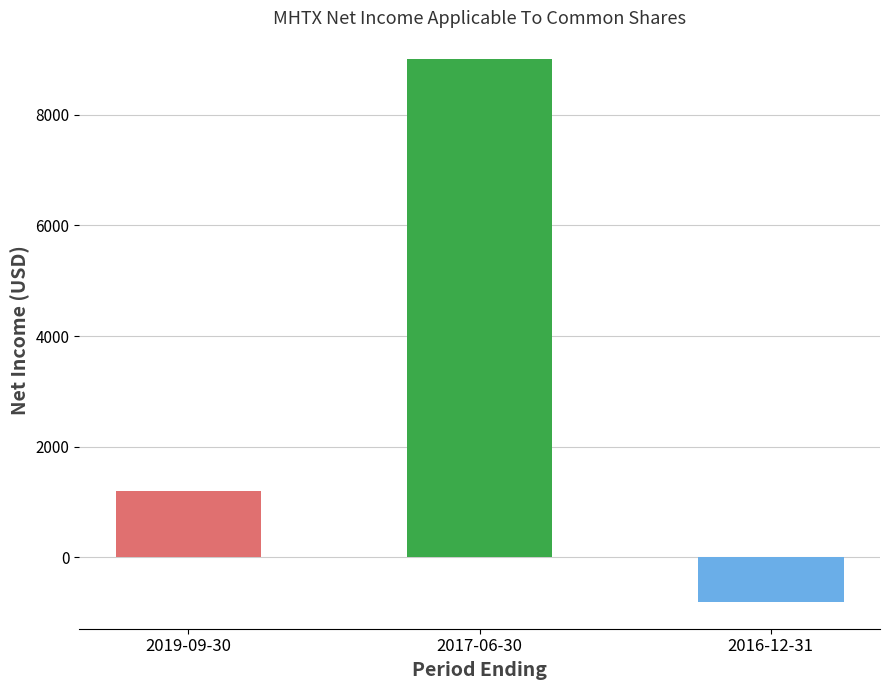

Where is the data nearest to the value 4100?

2019-09-30